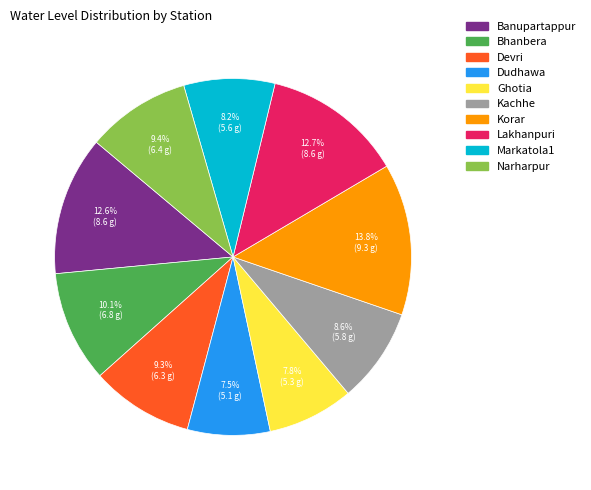

What percentage is the Ghotia slice, to the nearest percent?

8%